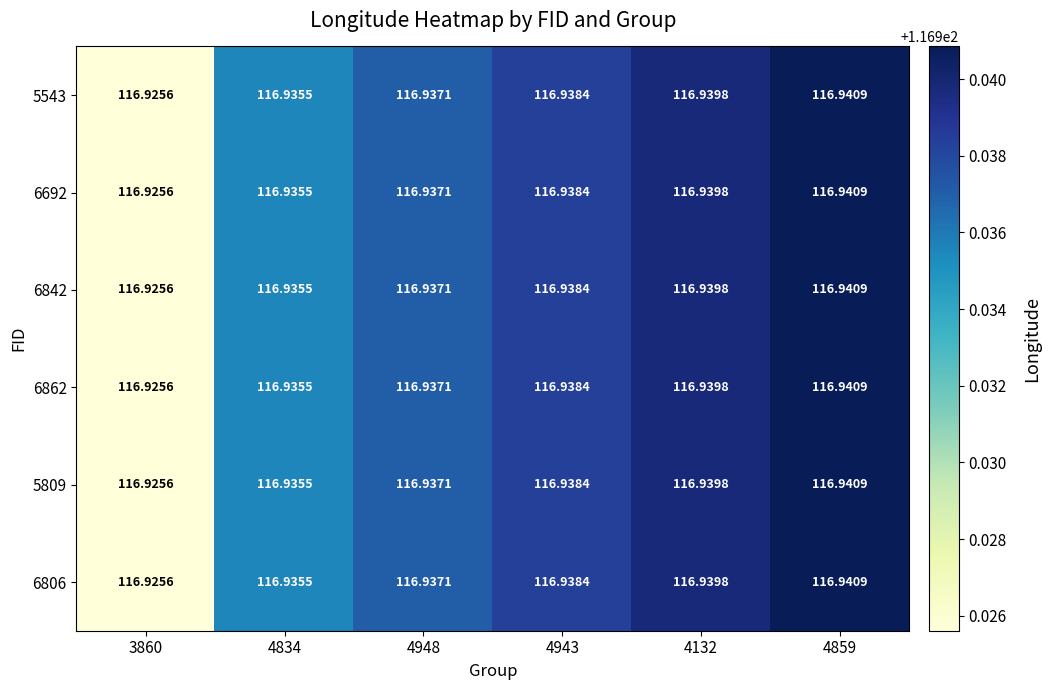

Is the value of 5543 at 3860 greater than the value of 6806 at 4859?

No